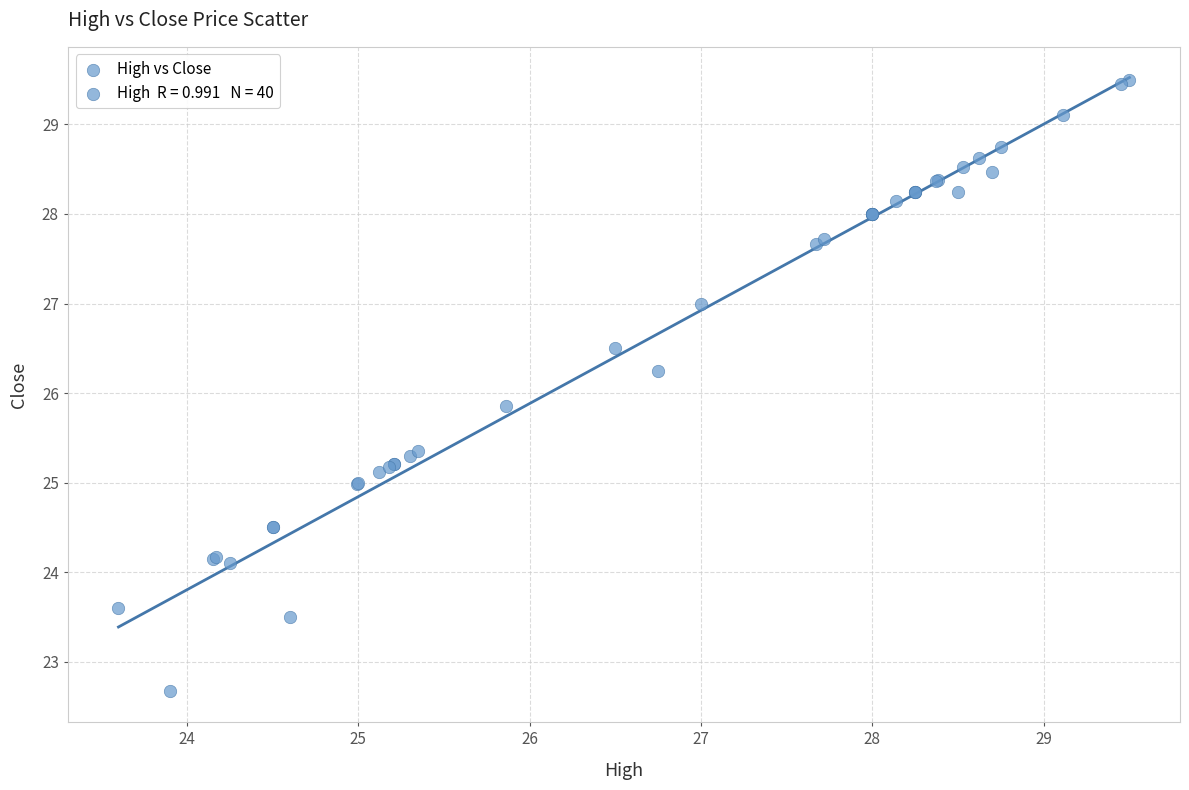

What Y value in the scatter plot is closest to 26?

25.9